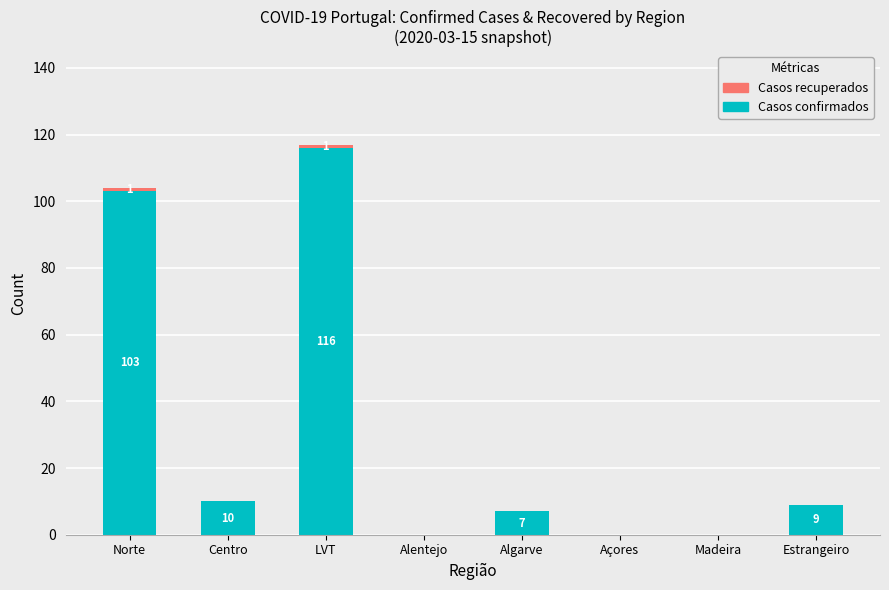

At which category is the sum across all series the highest?

LVT